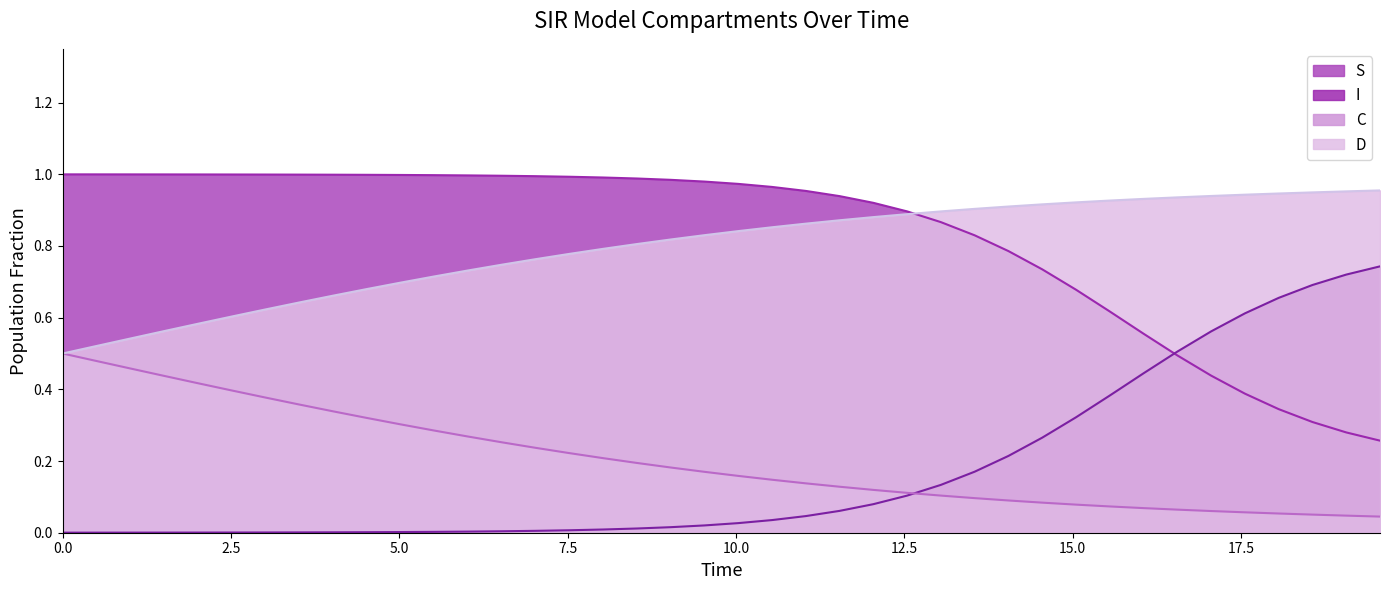

At how many categories does at least one series exceed 0?

40